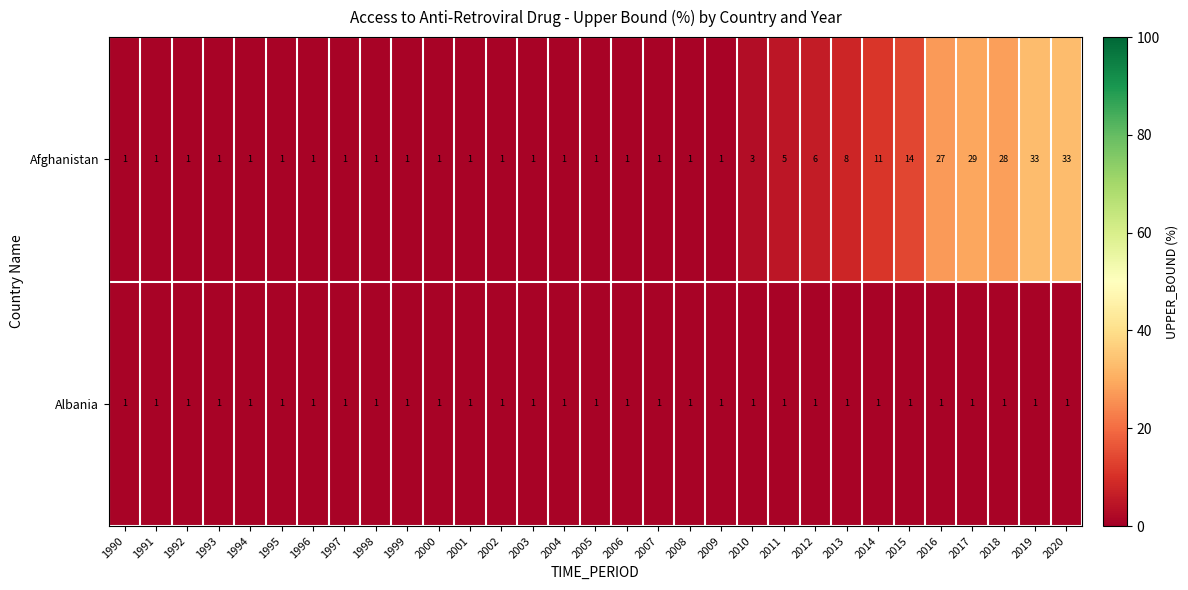

Where is Afghanistan nearest to the value 17?

2015